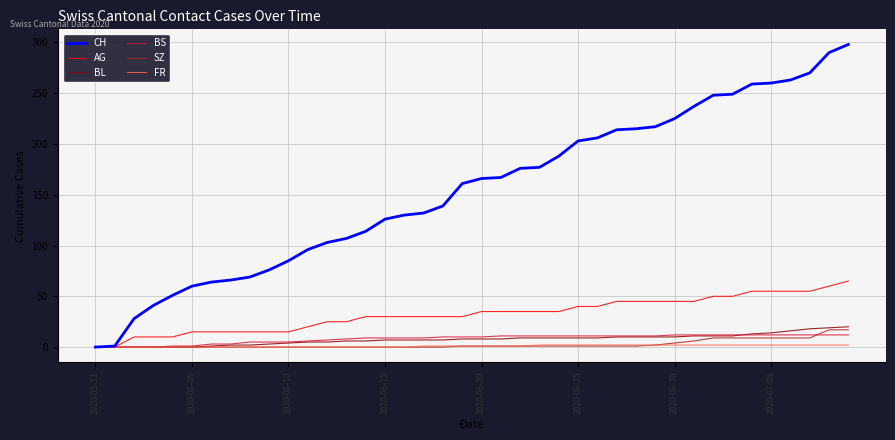

What are all the series names shown in the legend?

CH, AG, BL, BS, SZ, FR